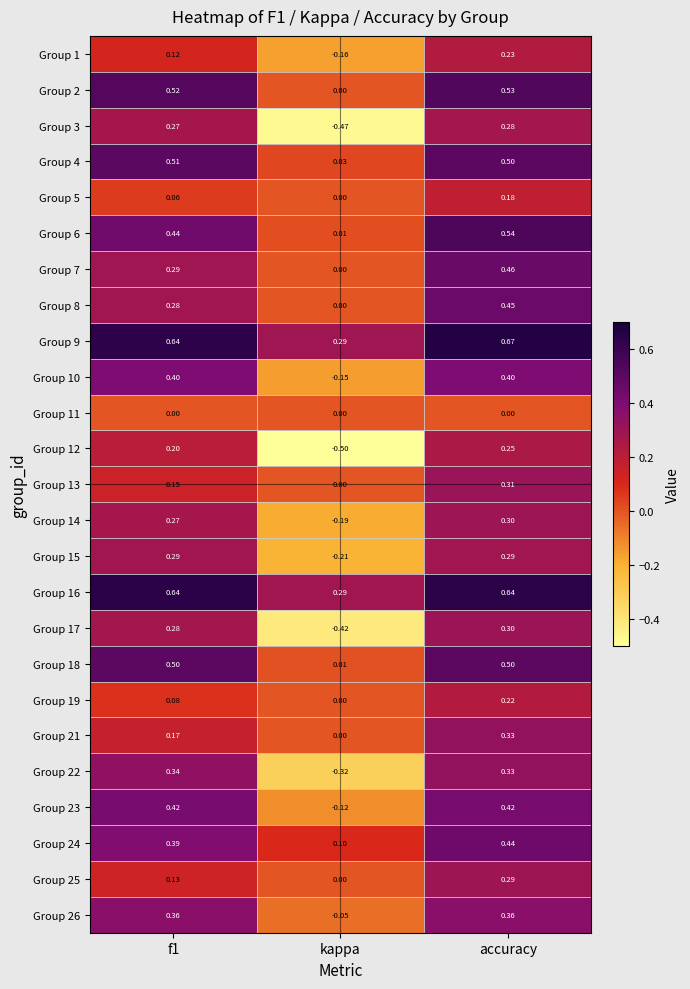

At which label is Group 9 closest to 0?

kappa